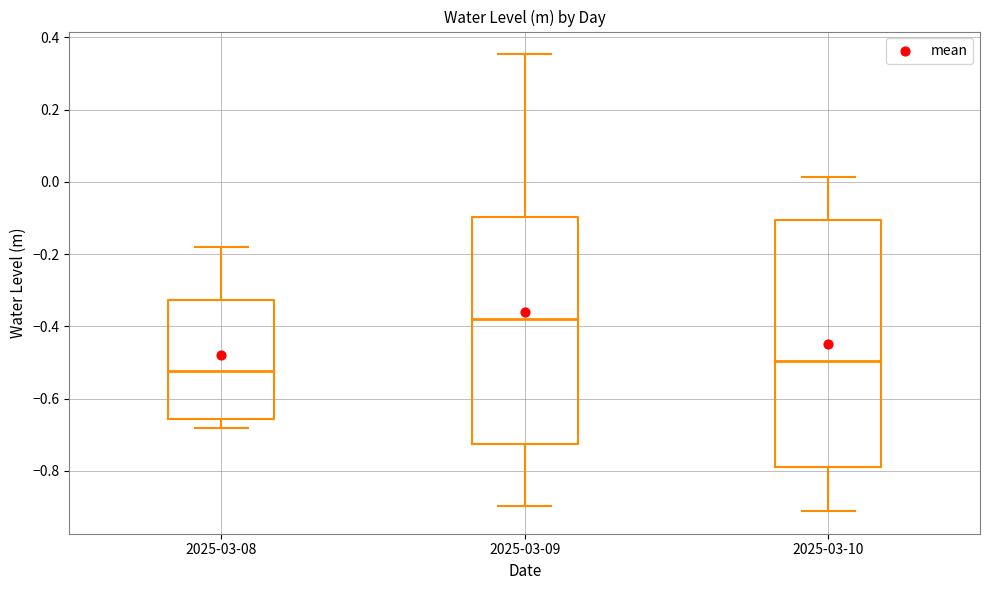

Which box has the highest median line?

2025-03-09